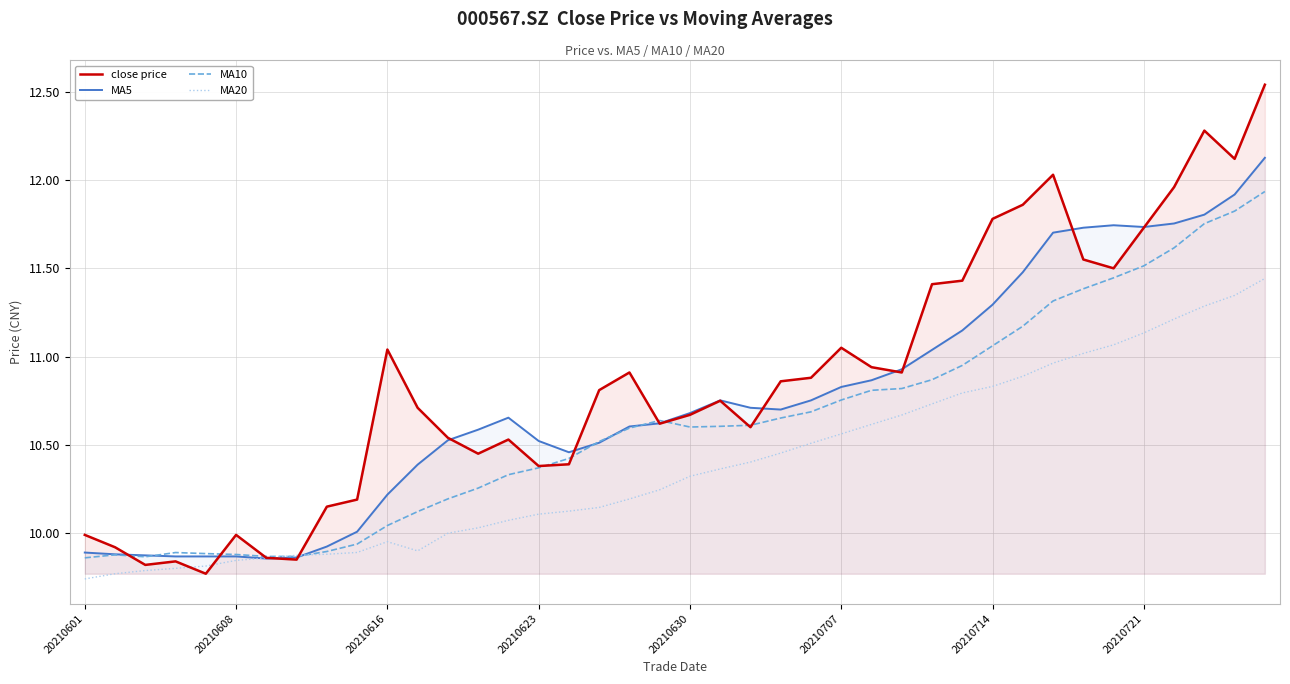

How many intersections are there between MA20 and MA10?

2